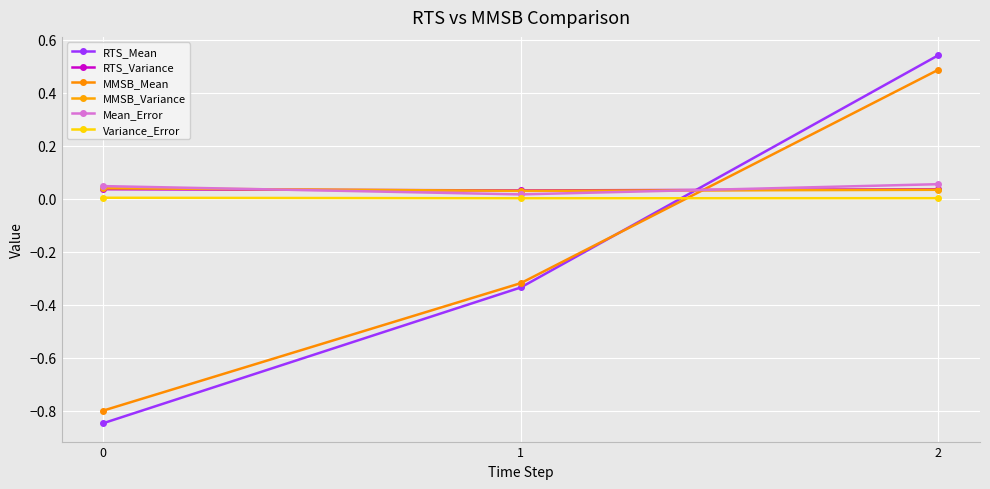

How many lines are shown in the chart?

6